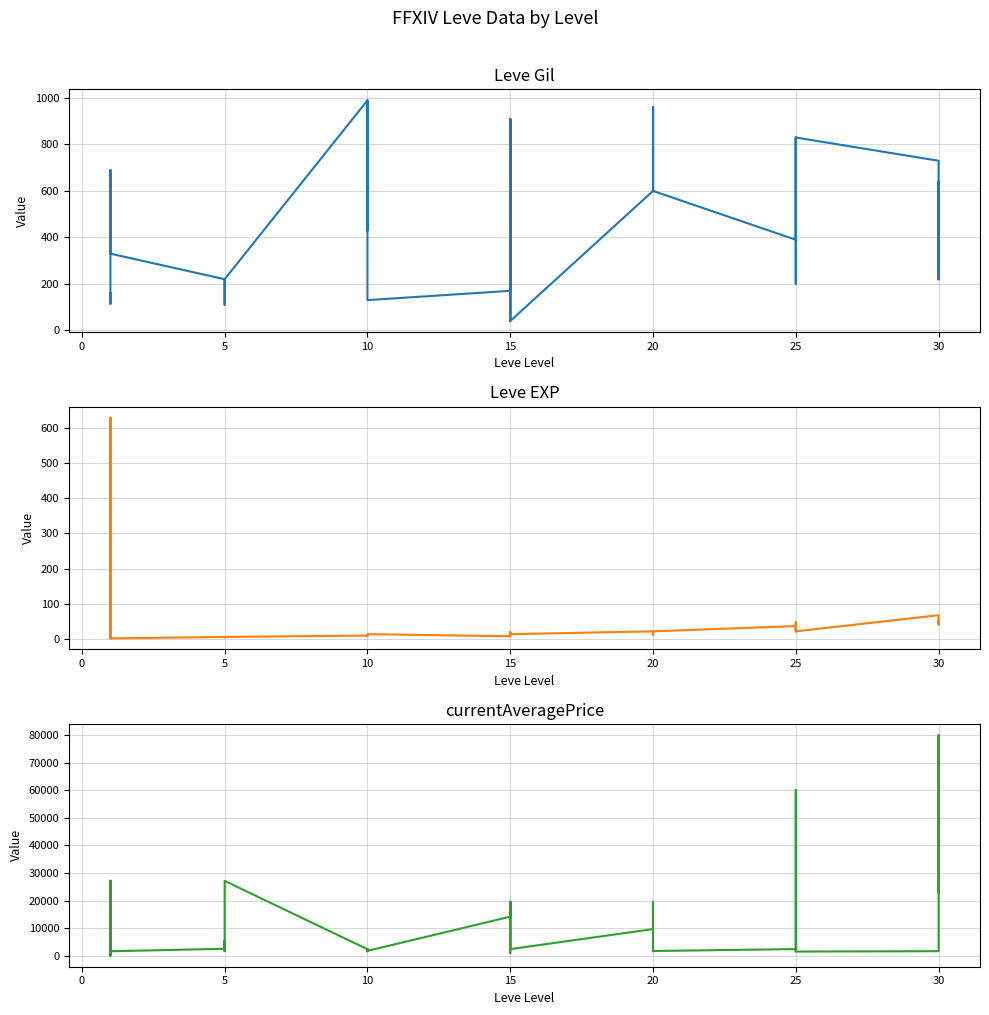

What is the maximum value for Leve EXP?

630